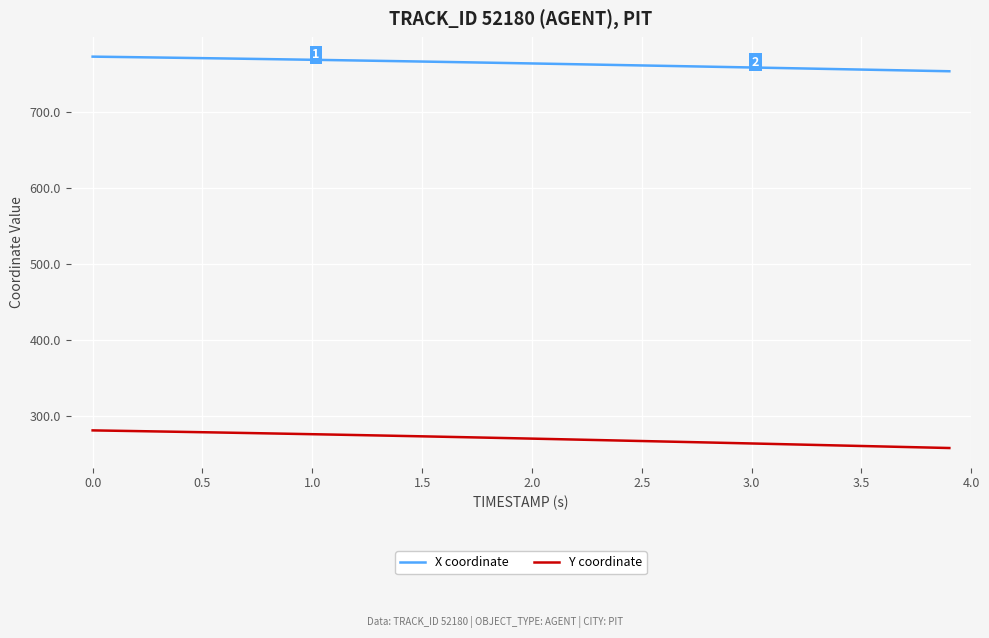

List the series in order of their overall mean, highest first.

X coordinate, Y coordinate